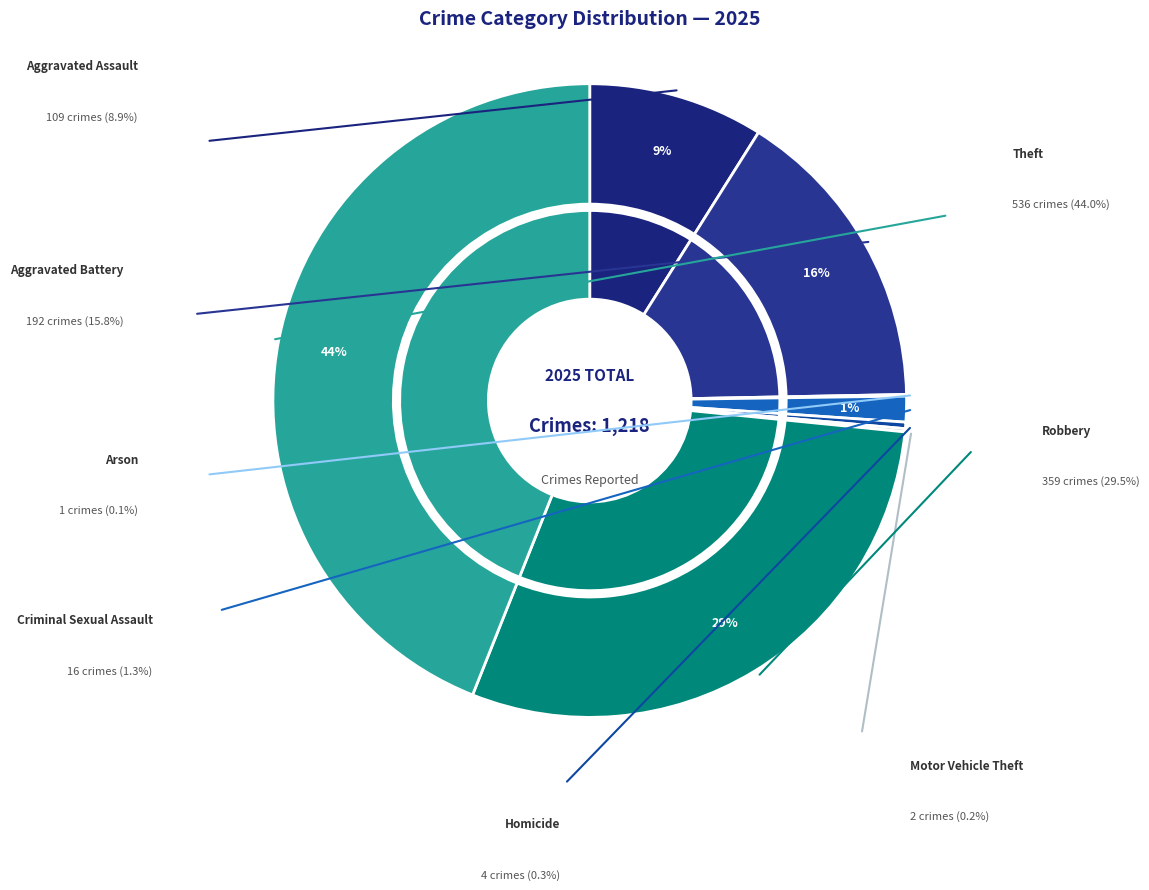

To the nearest percent, what is the difference between the largest and smallest slice percentages?

44%